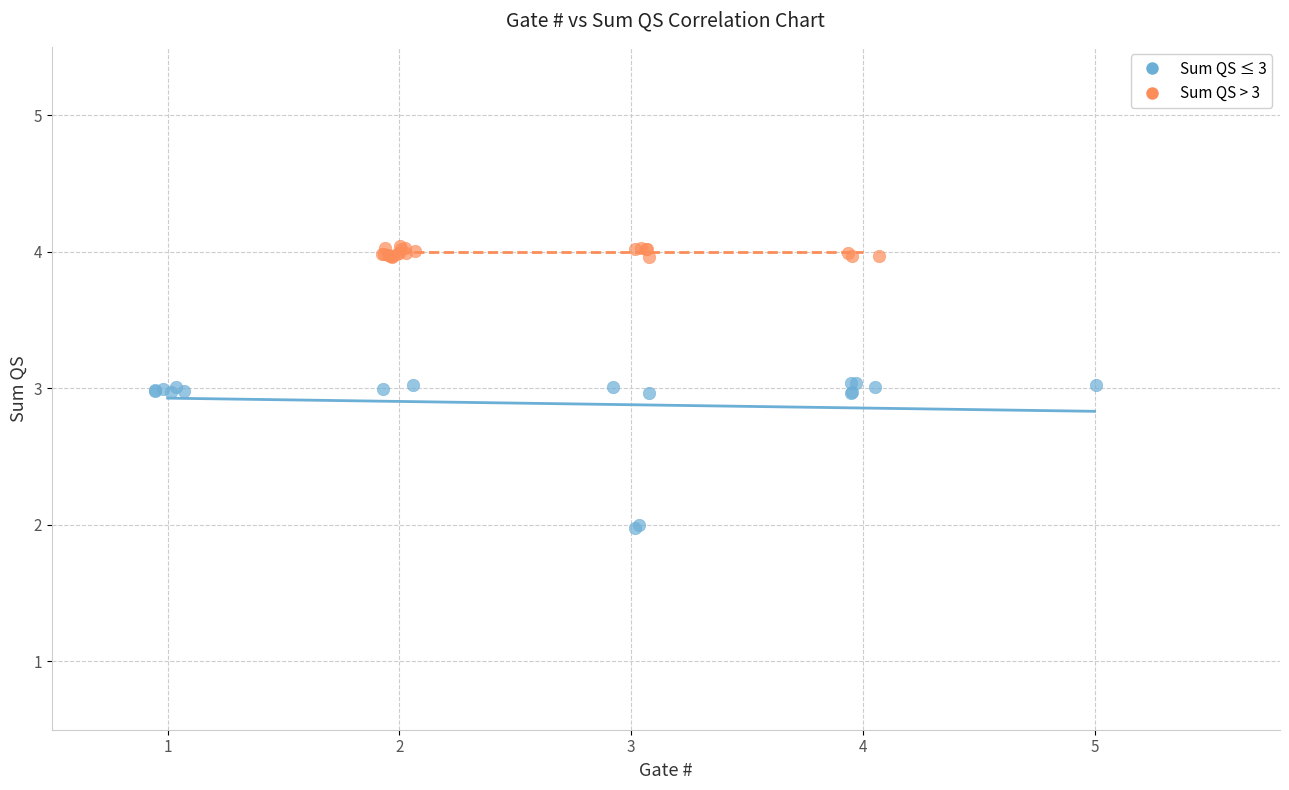

What are all the series names shown in the legend?

Sum QS ≤ 3, Sum QS > 3